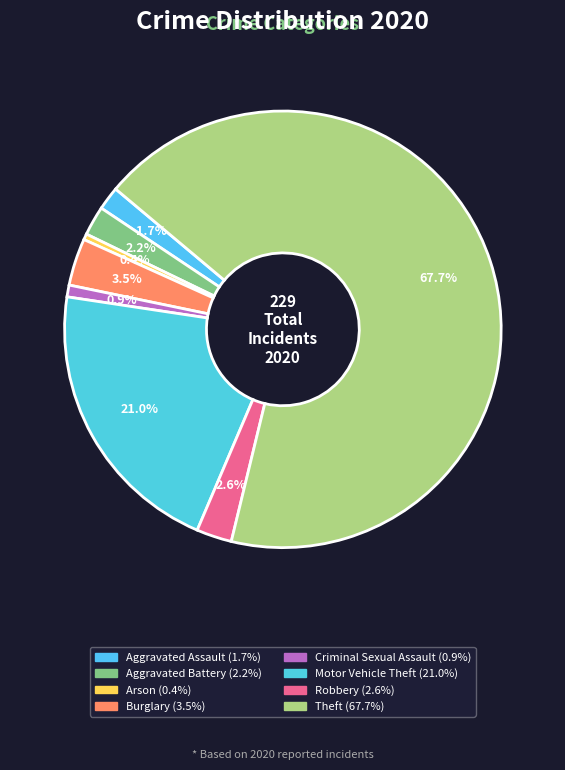

How many slices are in this pie chart?

8